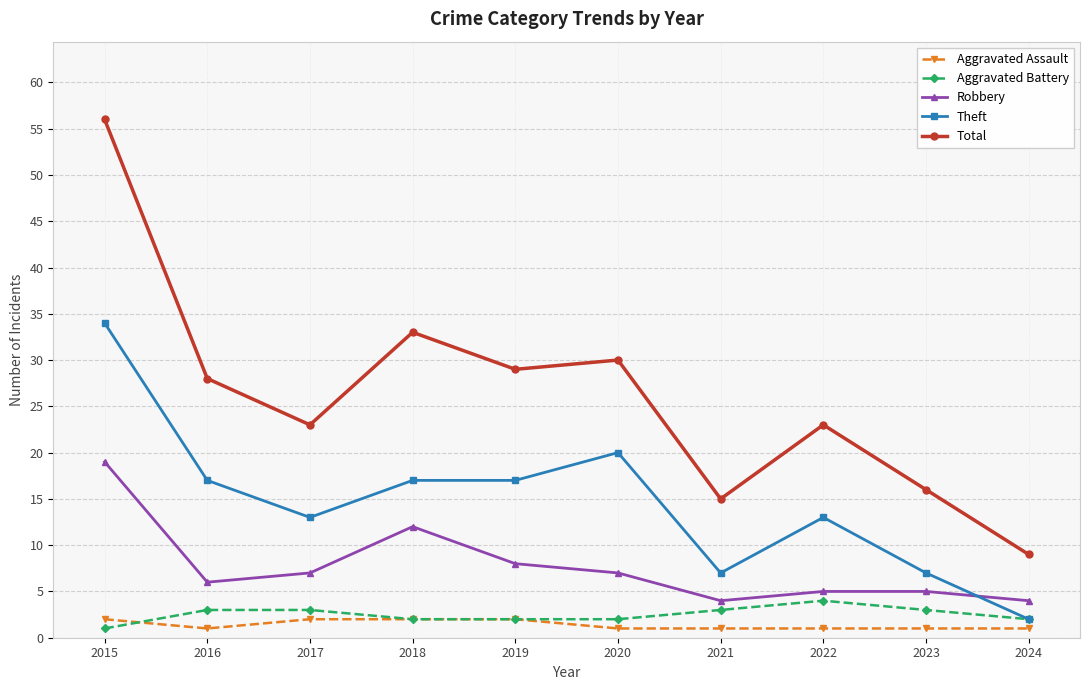

What value does the Aggravated Assault series have at 2018?

2